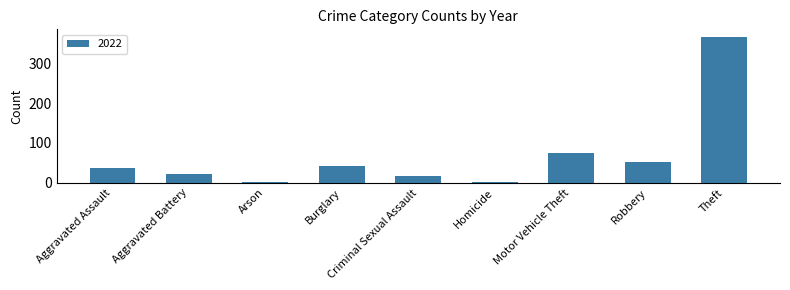

What is the greatest value displayed?

368